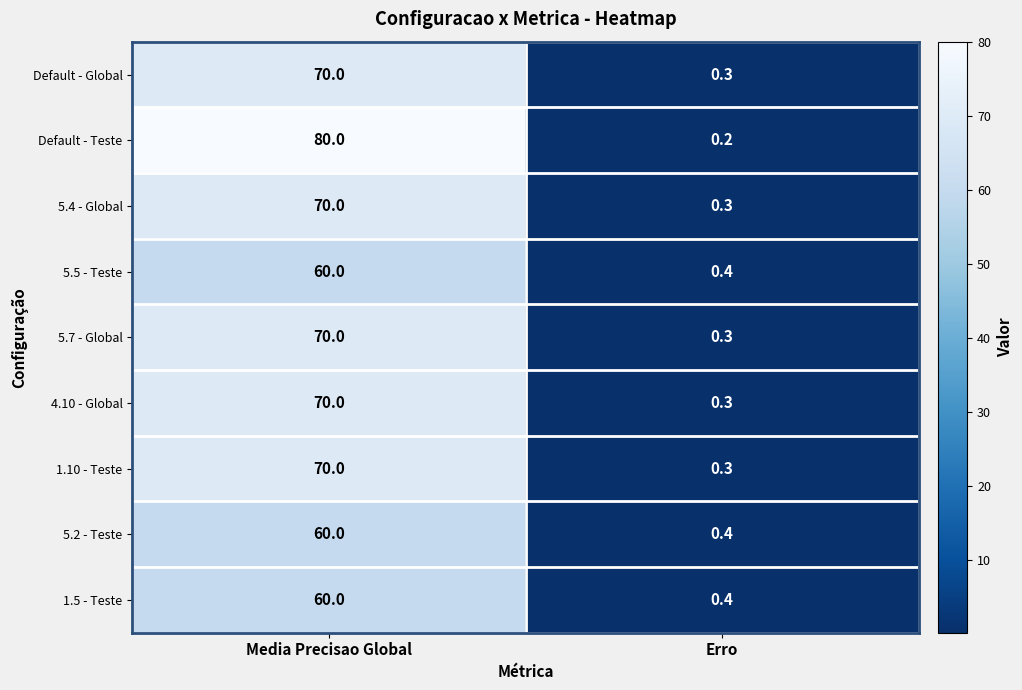

Reading left to right, transcribe all the data shown in this chart.

Default - Global: 70.0	0.3
Default - Teste: 80.0	0.2
5.4 - Global: 70.0	0.3
5.5 - Teste: 60.0	0.4
5.7 - Global: 70.0	0.3
4.10 - Global: 70.0	0.3
1.10 - Teste: 70.0	0.3
5.2 - Teste: 60.0	0.4
1.5 - Teste: 60.0	0.4